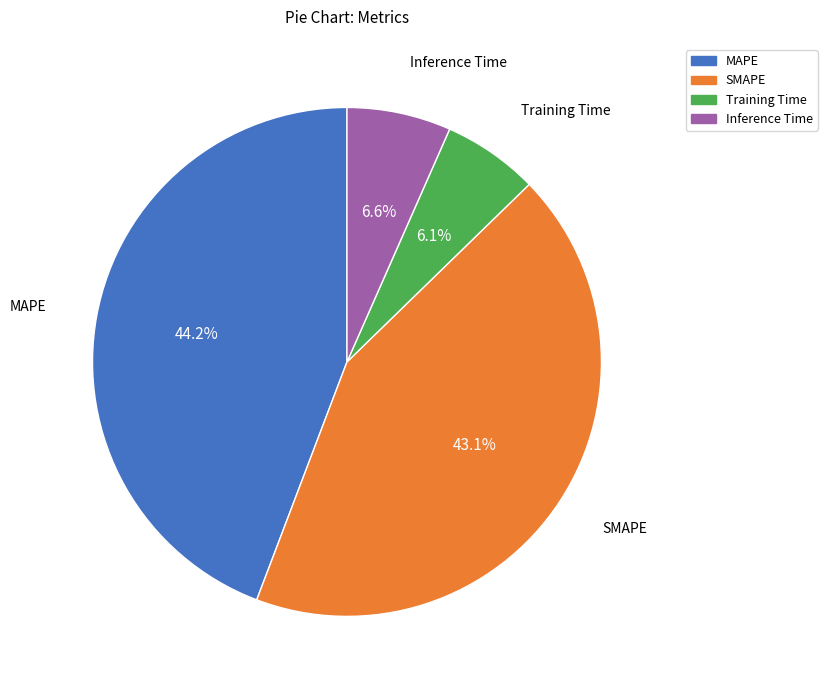

Rank the categories by value from highest to lowest.

MAPE, SMAPE, Inference Time, Training Time